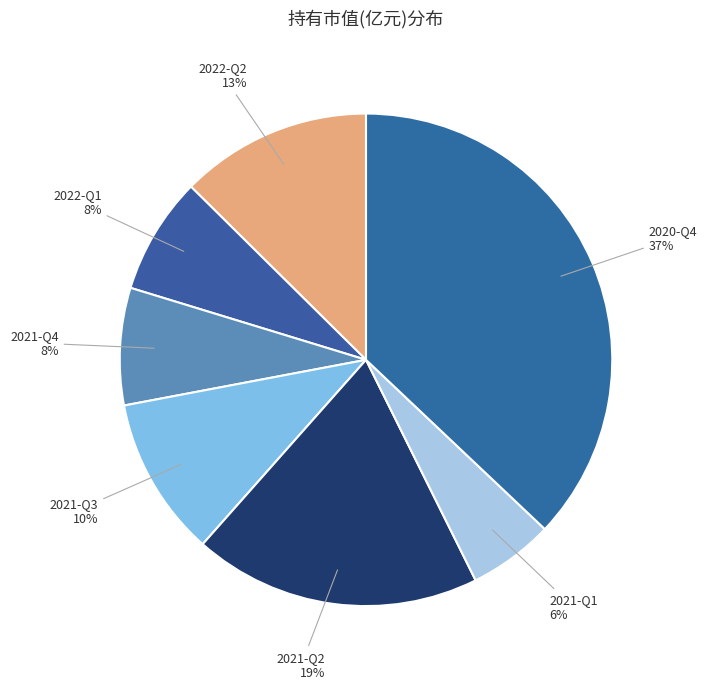

True or false: 2022-Q2 accounts for 13% of the total.

True